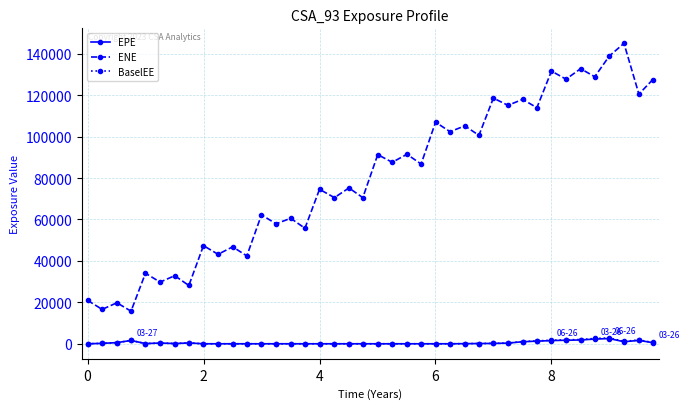

What is the difference between the maximum and minimum values in the ENE series?

129274.6